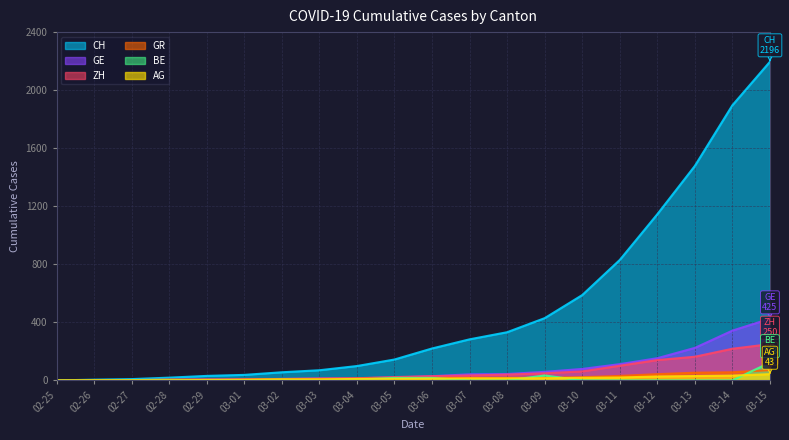

At how many categories does at least one series exceed 2062?

1